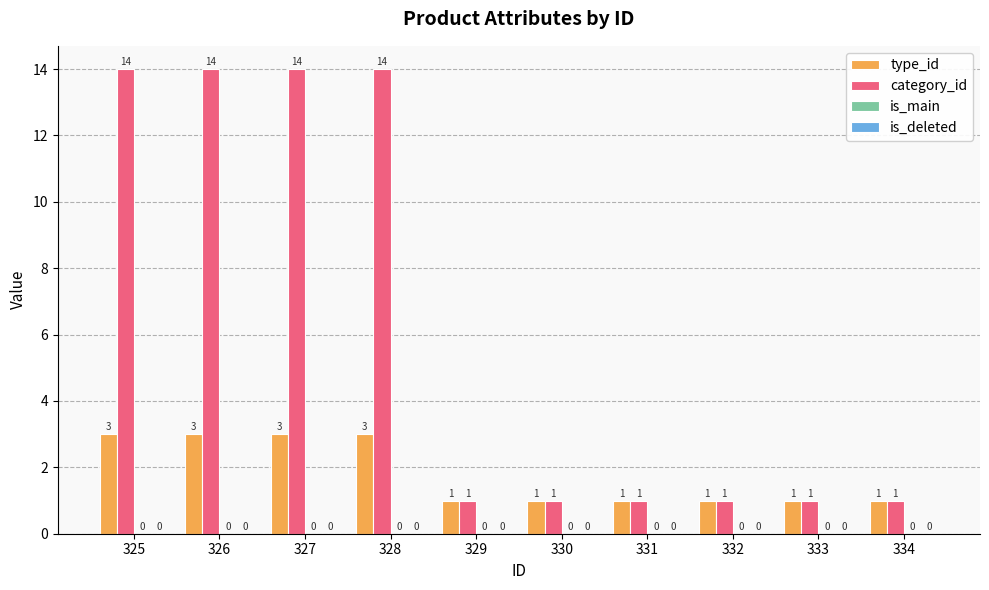

Which series has the largest range (max minus min)?

category_id